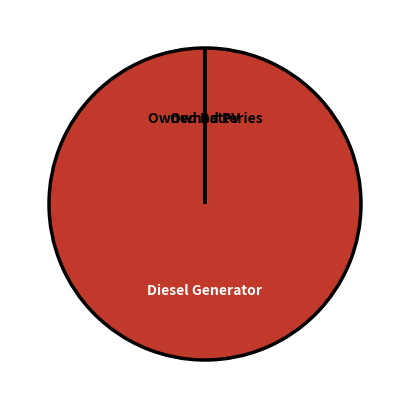

Rank the categories by value from lowest to highest.

Owned PV, Owned Batteries, Diesel Generator